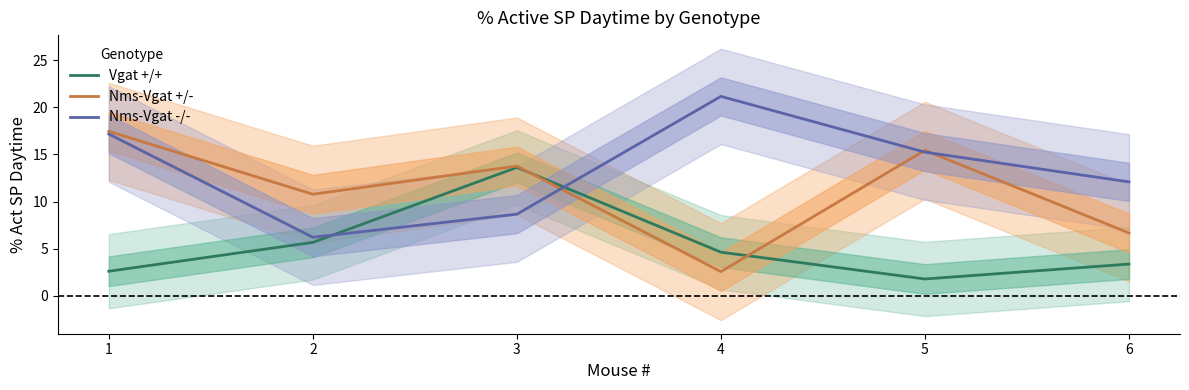

Is it true that Nms-Vgat -/- equals 8.7 at 3?

True